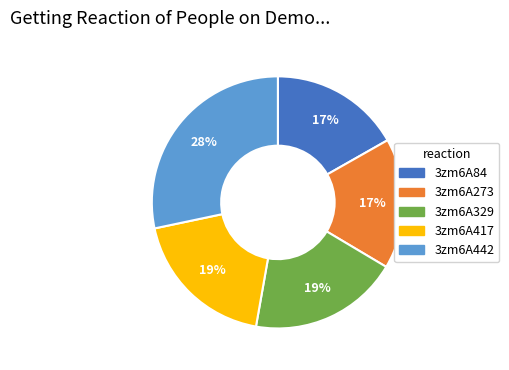

Does any single category account for the majority?

No